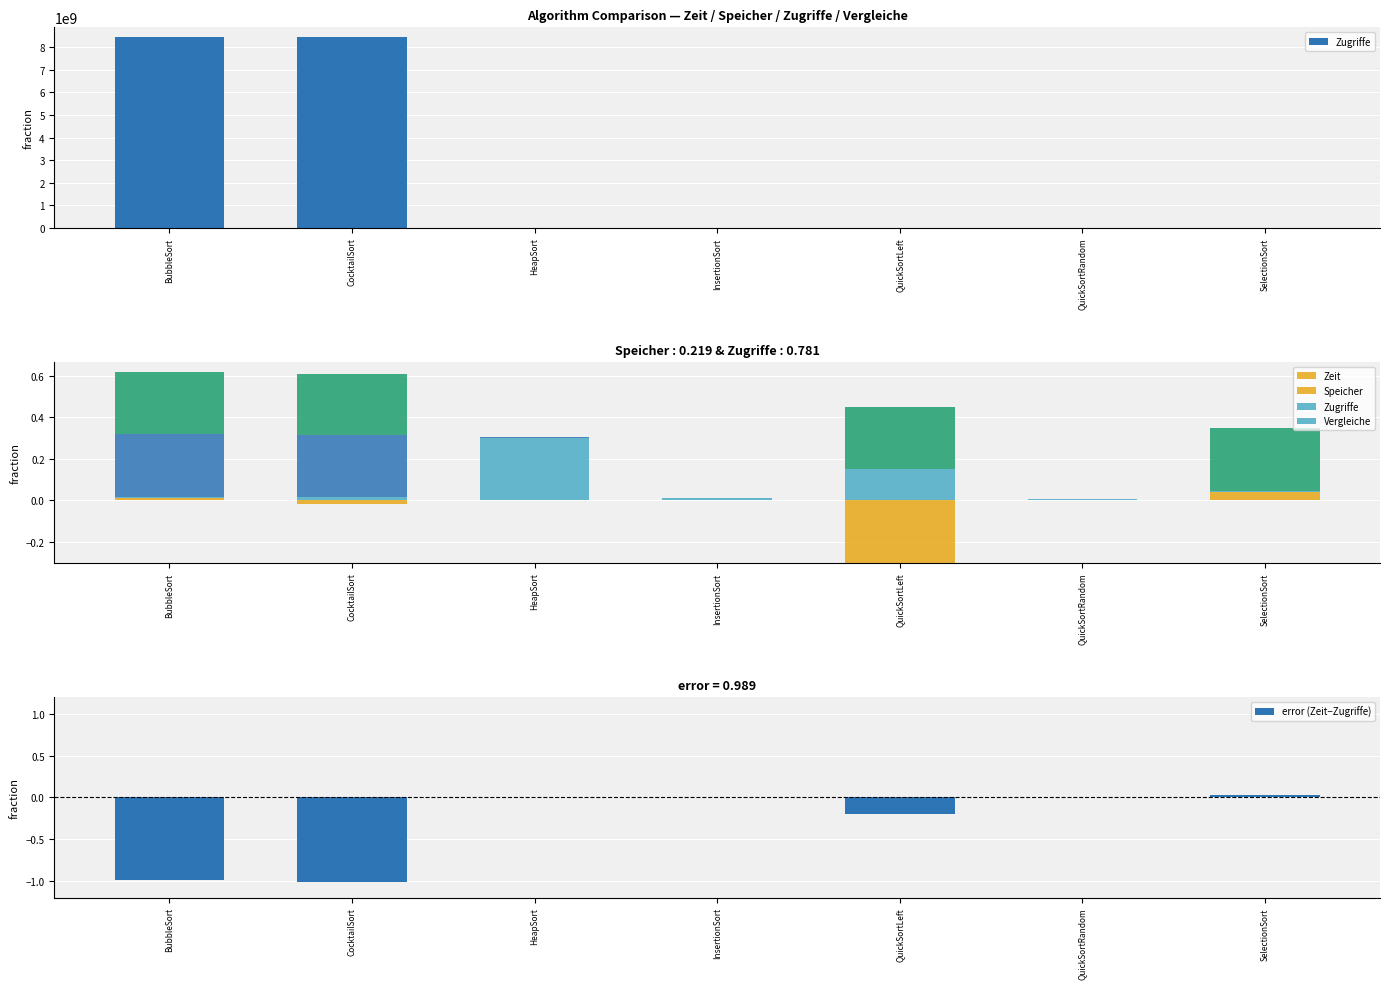

Is it true that error (Zeit−Zugriffe) equals -1.0 at CocktailSort?

True